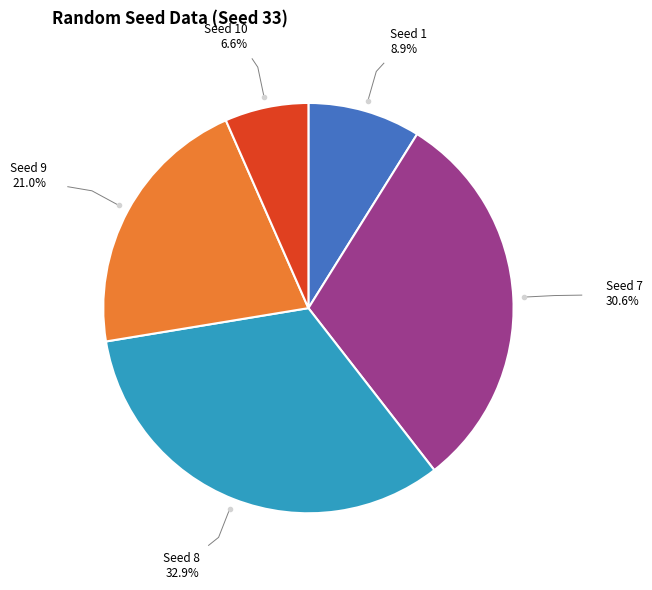

Which slice is the largest?

Seed 8